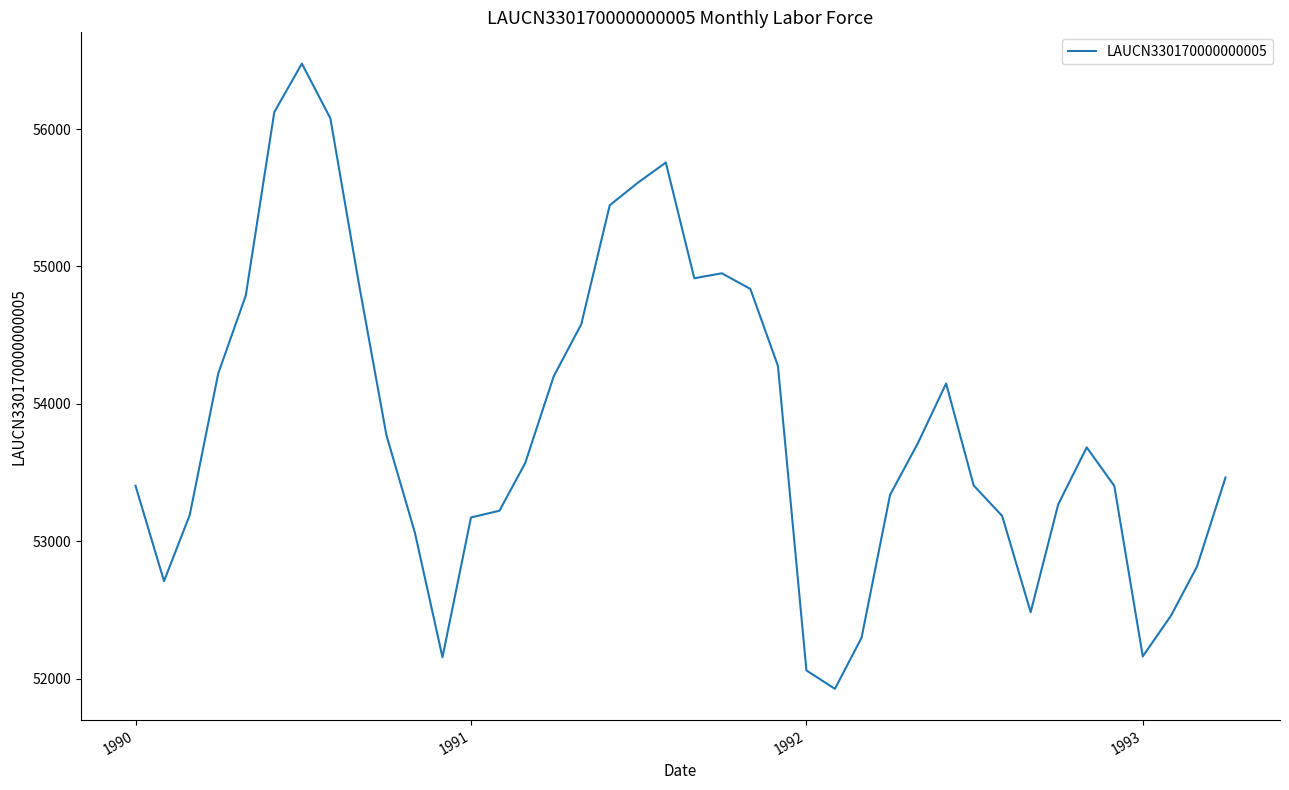

What is the maximum value shown in the chart?

56476